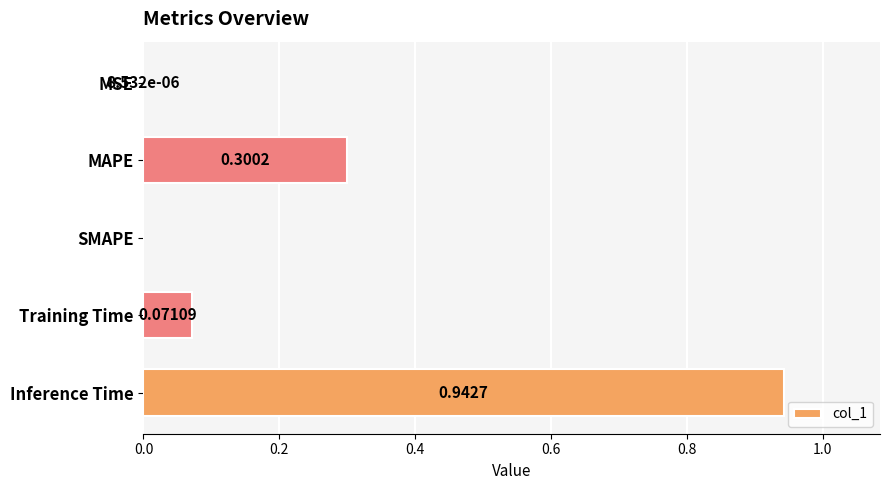

What is the sum of all values?

1.3